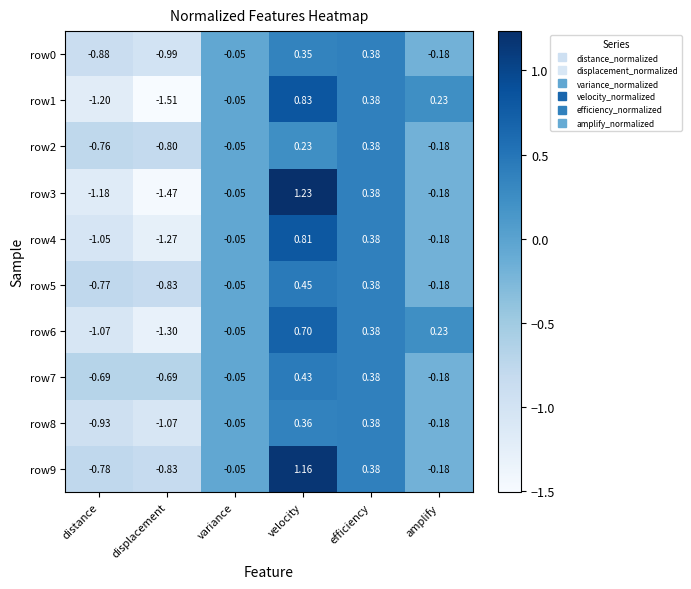

At which label does row5 first exceed 0?

velocity